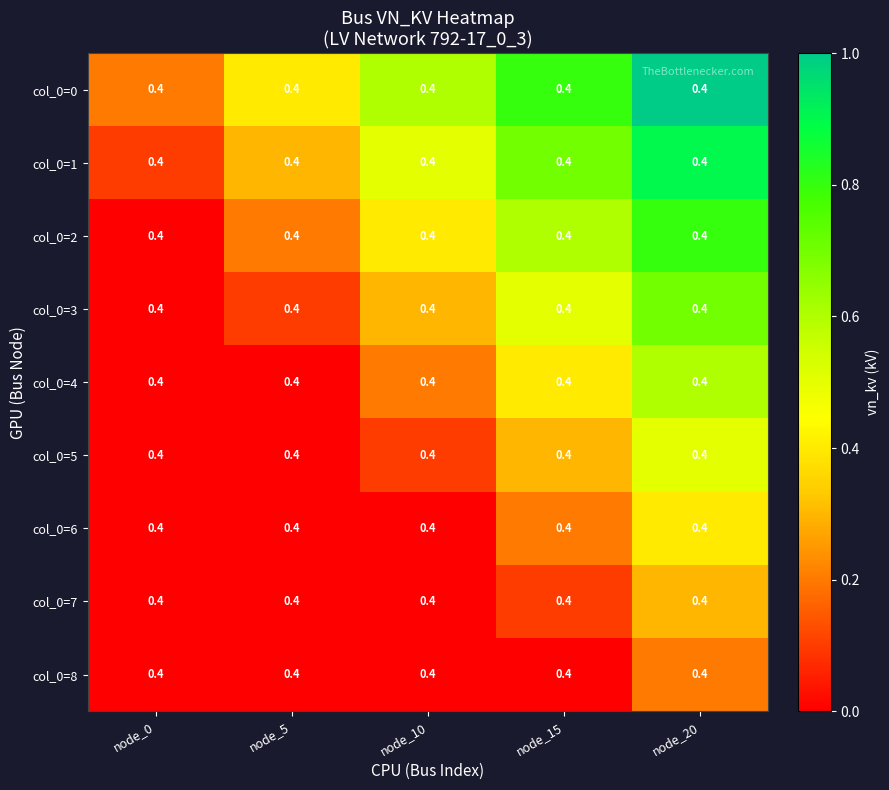

Which series has the largest range (max minus min)?

col_0=0